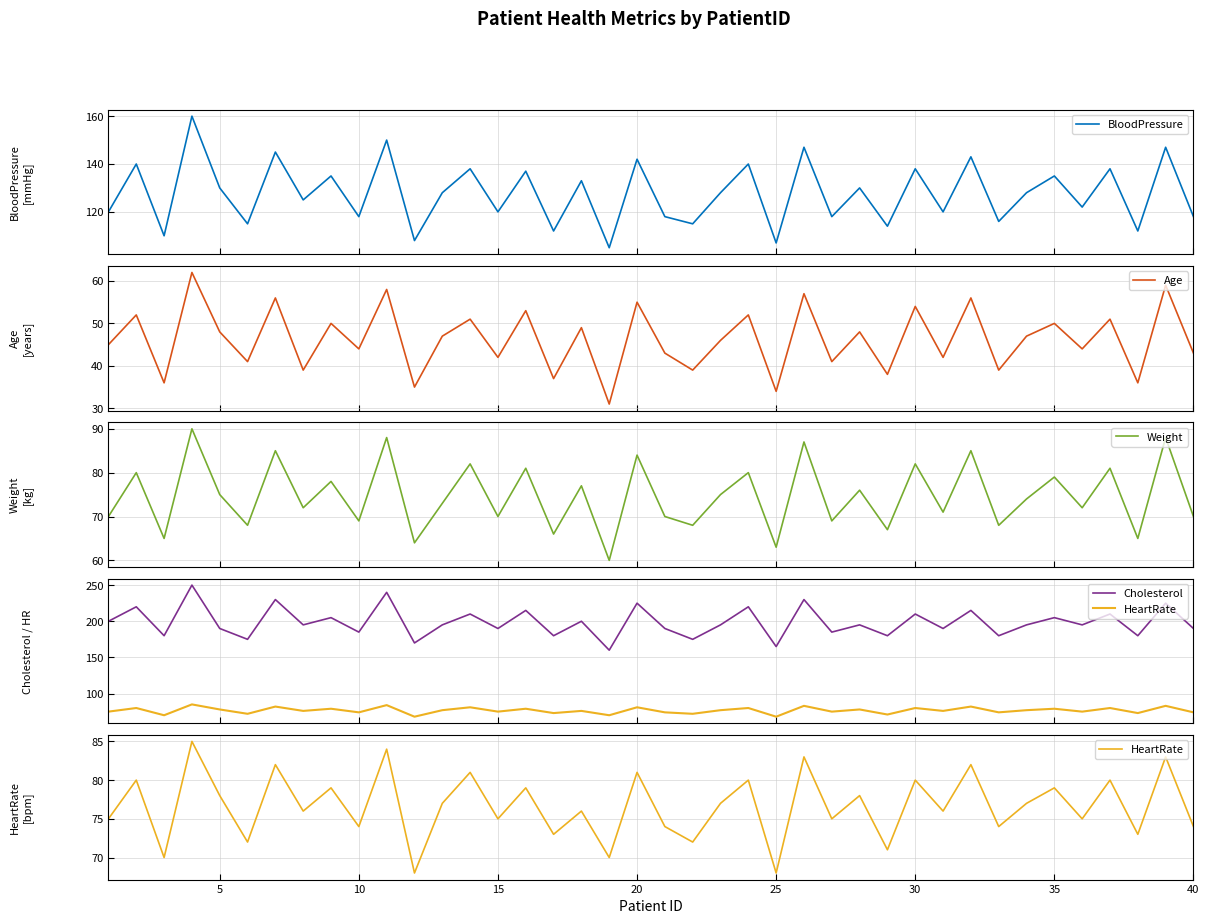

What is the maximum value for BloodPressure?

160